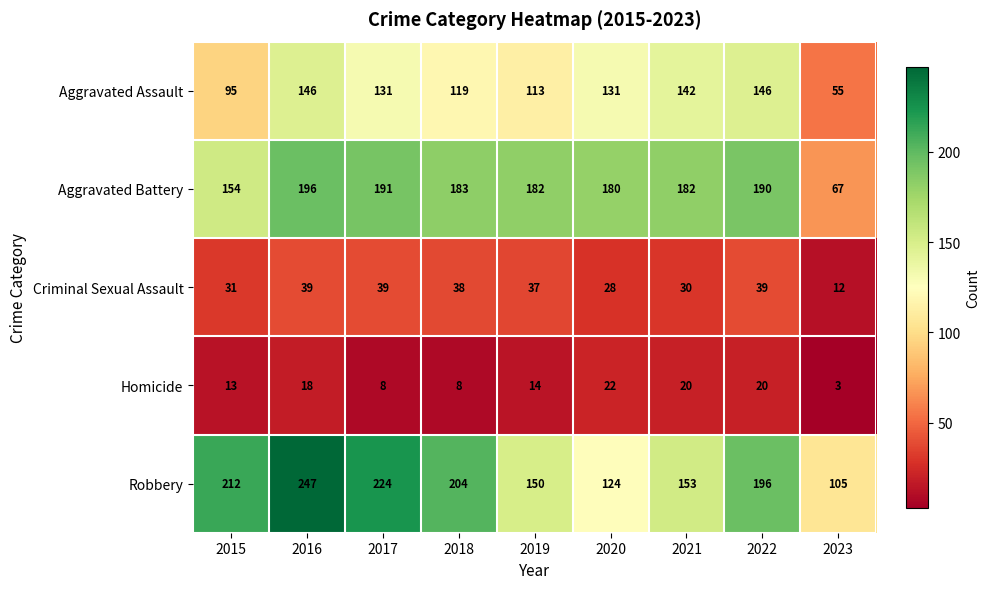

How many categories are shown in the chart?

9